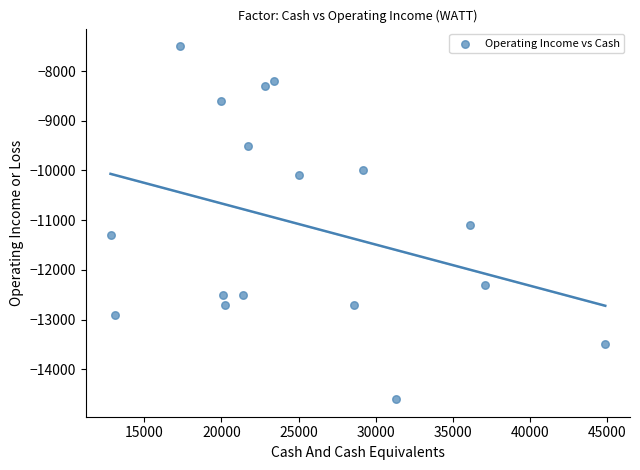

What is the range of X values (max minus min)?

32100